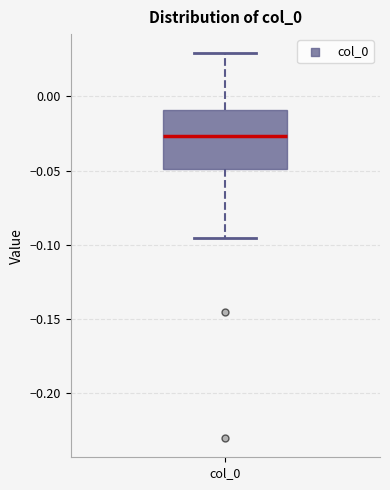

Read this box plot against the y-axis: the position of the median line, the range covered by the box, and the ends of both whiskers. The values are not printed on the chart, so give them approximately, as read against the axis.

median -0.025, box -0.050 to -0.010, whiskers -0.095 to 0.030